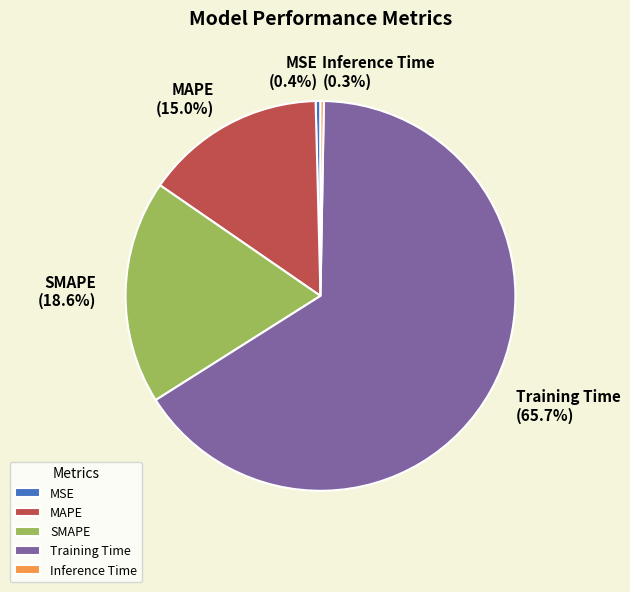

How much of the chart is everything except Training Time?

34.3%